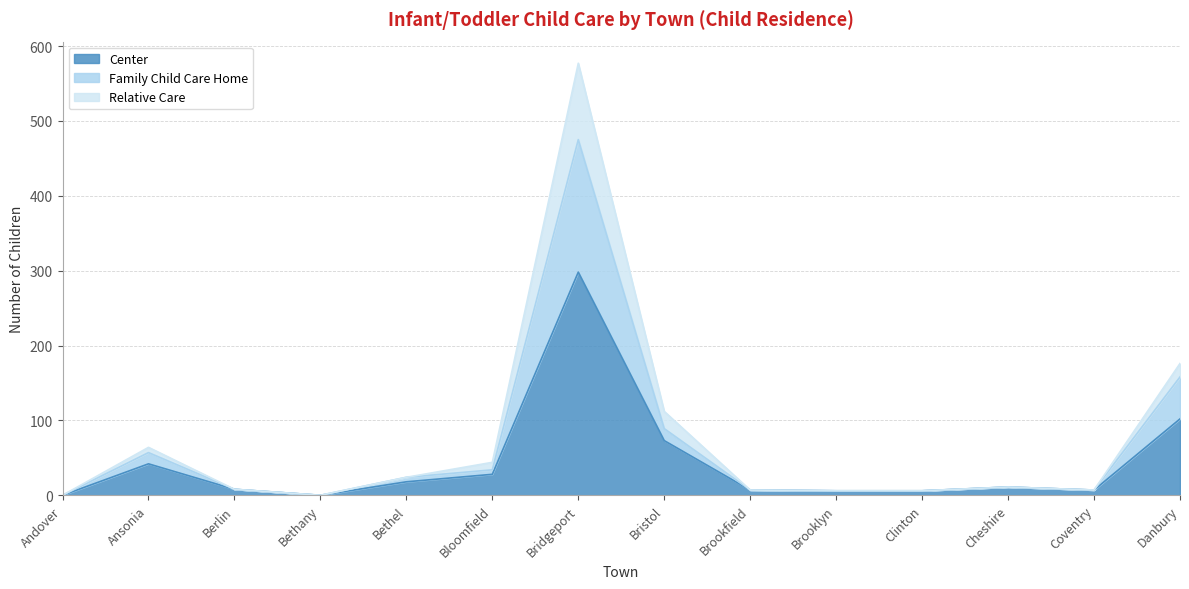

Which series changed the most between Berlin and Clinton?

Center